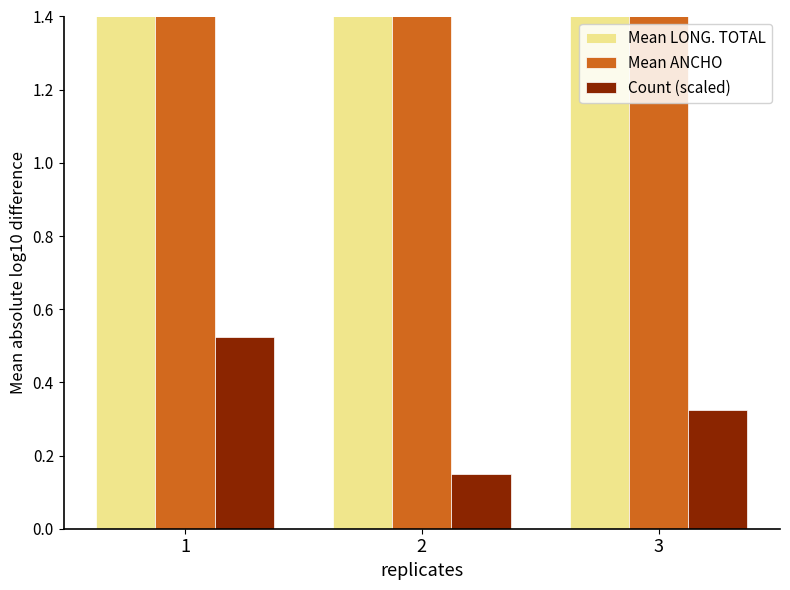

What is the smallest value displayed?

0.1